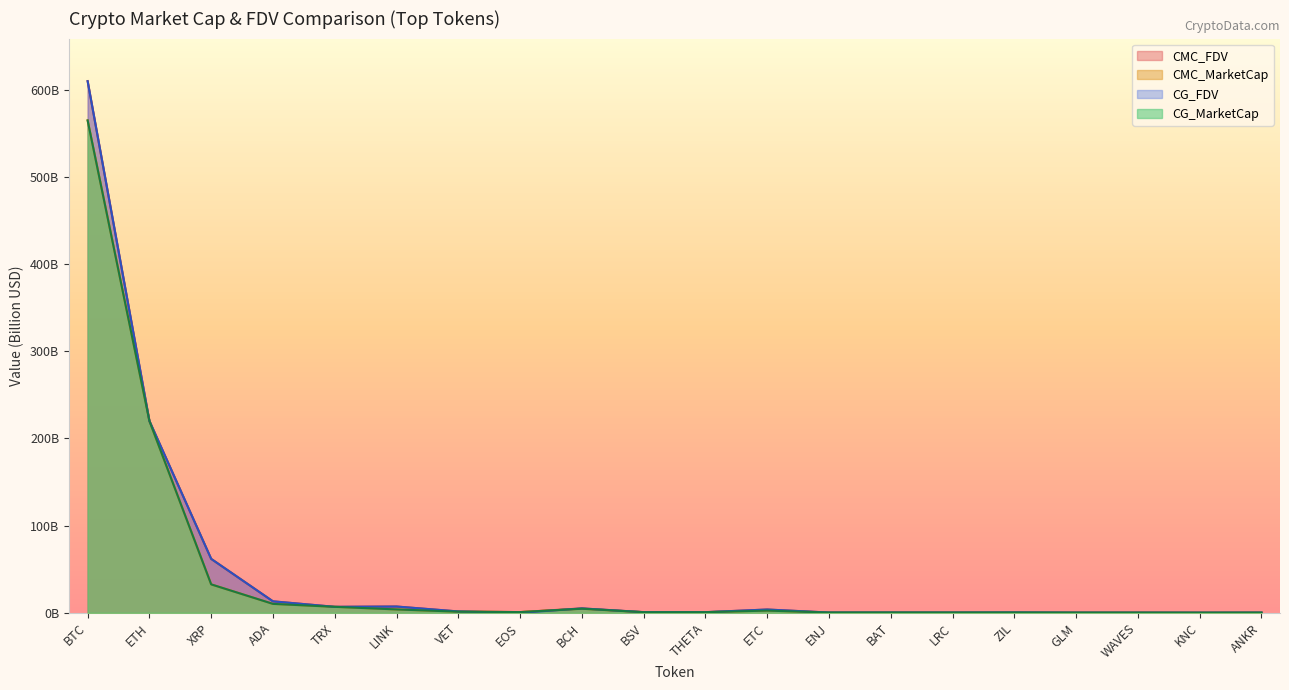

Which series ends up on top after the final intersection of CMC_MarketCap and CG_MarketCap?

CMC_MarketCap